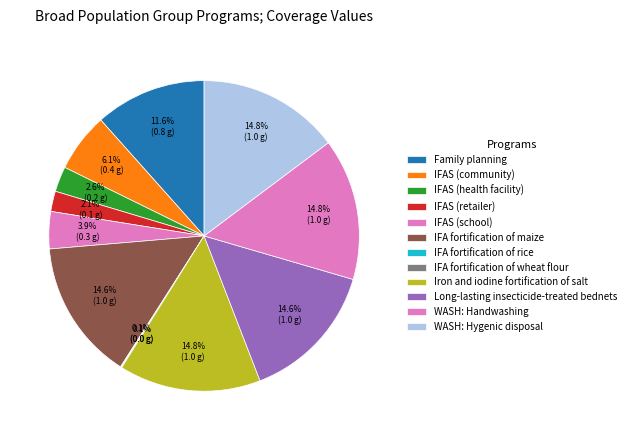

Is there a majority slice in this chart?

No